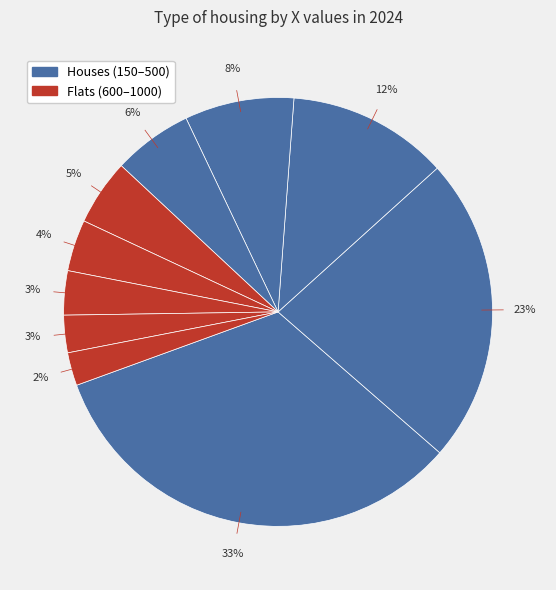

How many segments does this pie chart have?

10